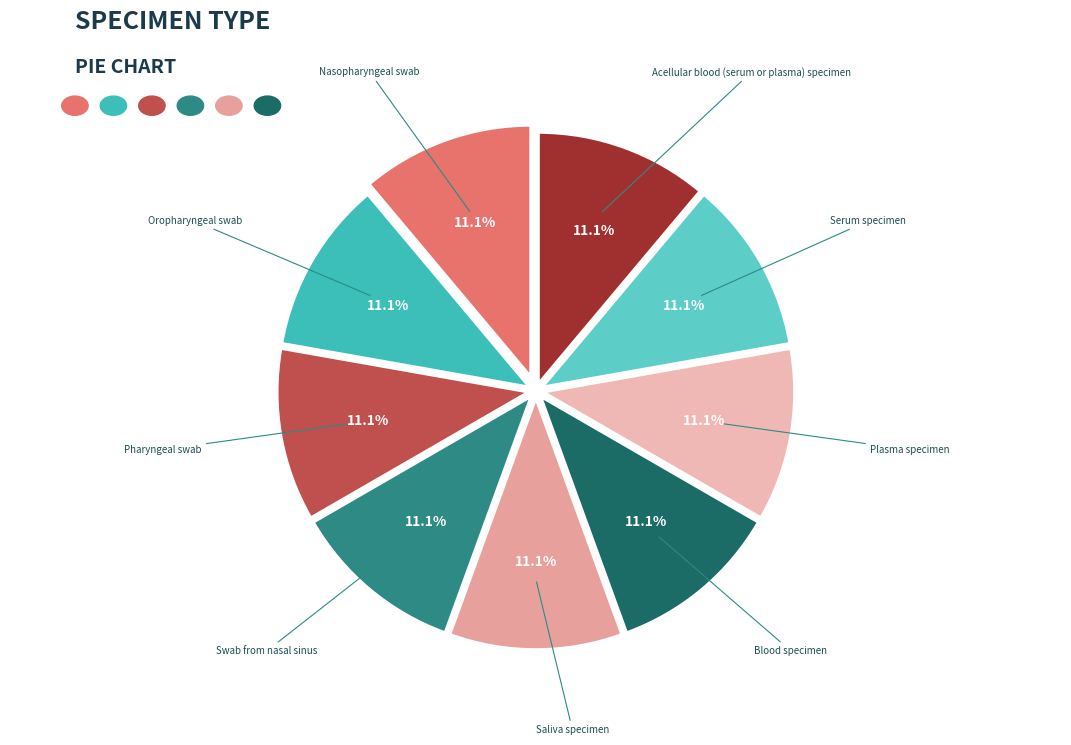

What is the ratio of the value at Nasopharyngeal swab to the value at Oropharyngeal swab?

1.0